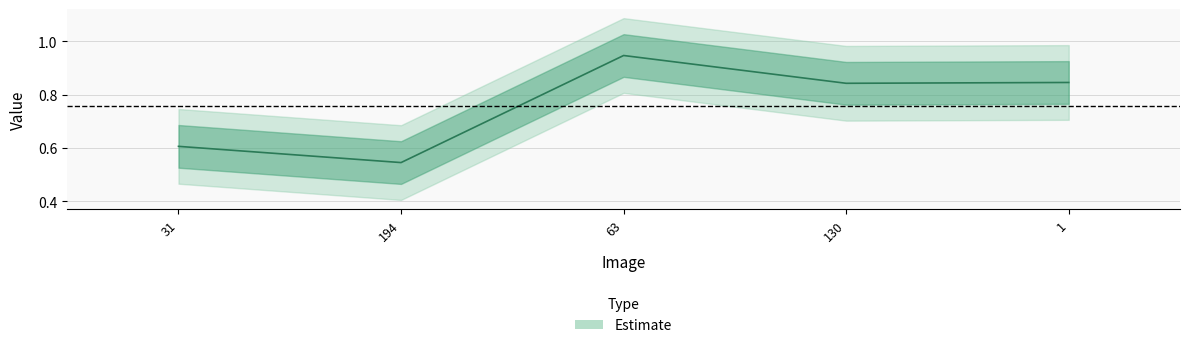

Reading left to right, extract all data points from this chart.

0.6	0.5	0.9	0.8	0.8